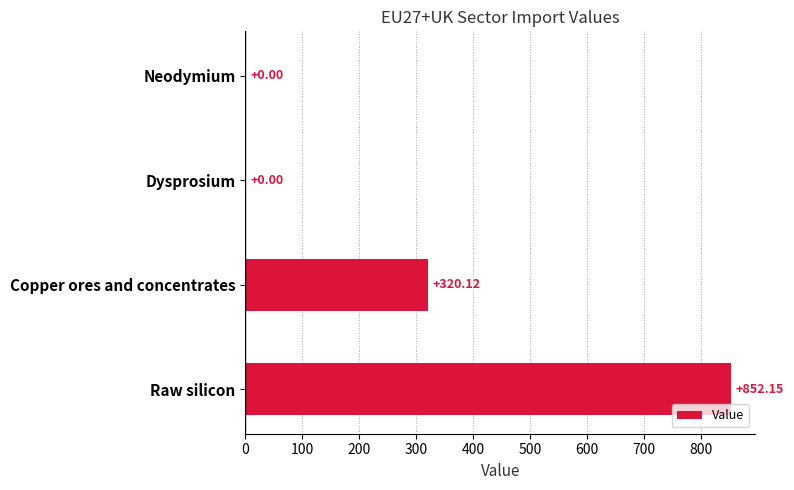

Which category has the highest value across all series?

Raw silicon